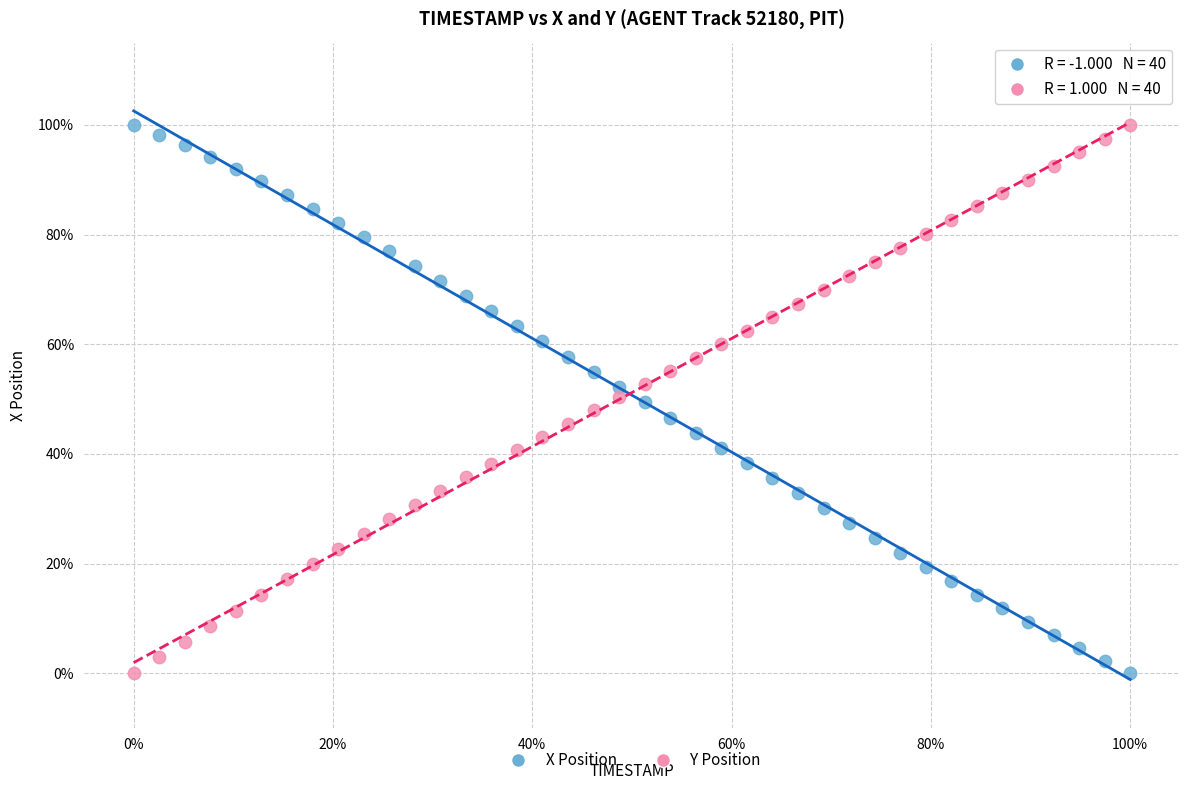

Across all data points, what is the range of X values (max minus min)?

100.0